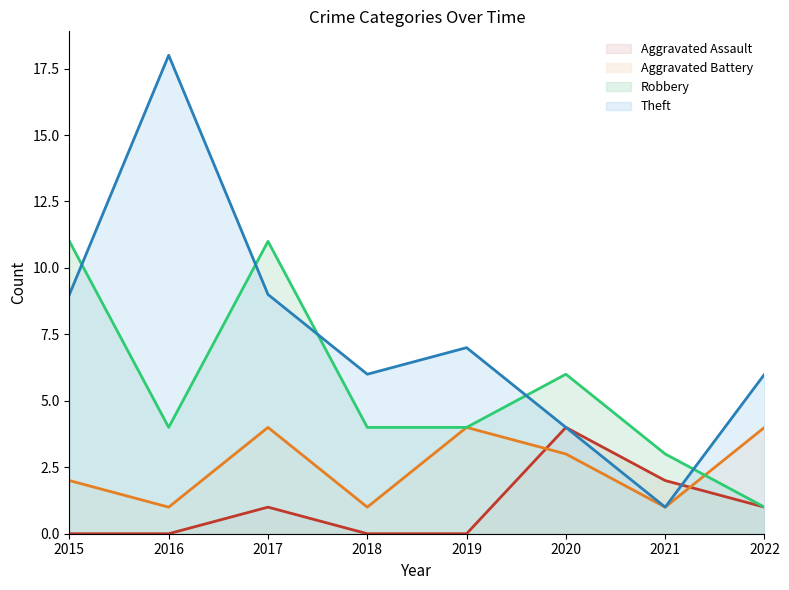

At which label does Theft reach its peak?

2016